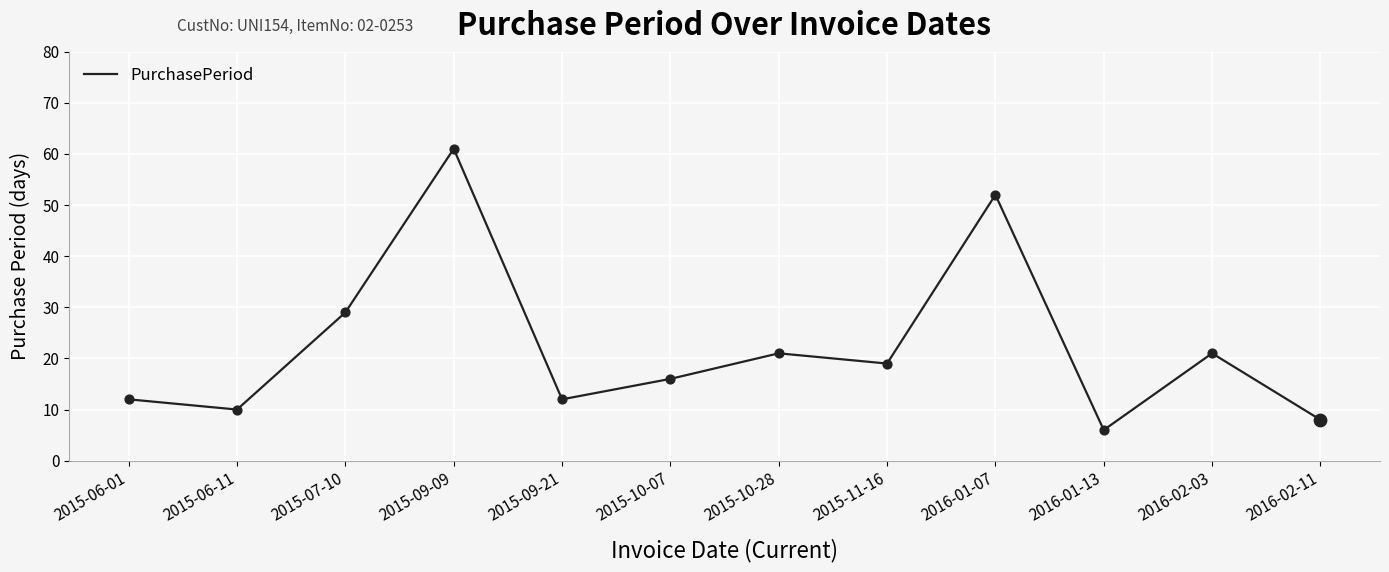

What is the ratio of the value at 2015-10-07 to the value at 2016-02-11?

2.0